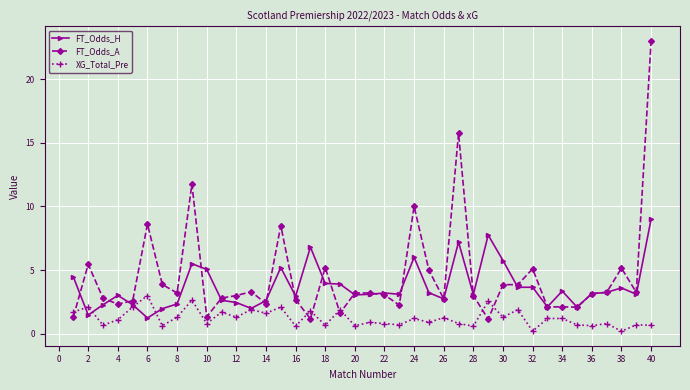

Rank the series by their average value, from highest to lowest.

FT_Odds_A, FT_Odds_H, XG_Total_Pre